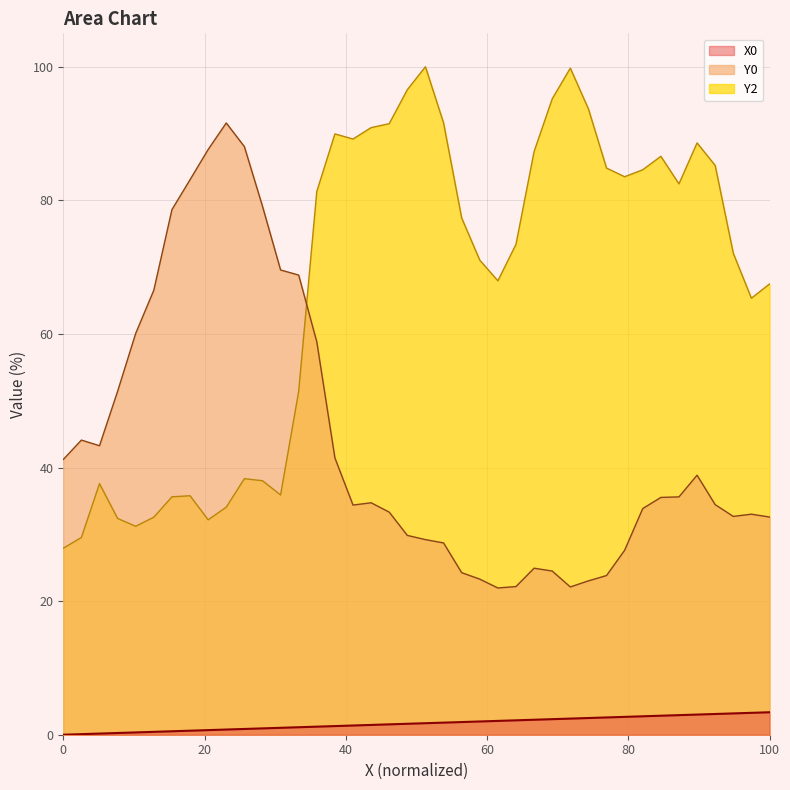

How many lines are shown in the chart?

3